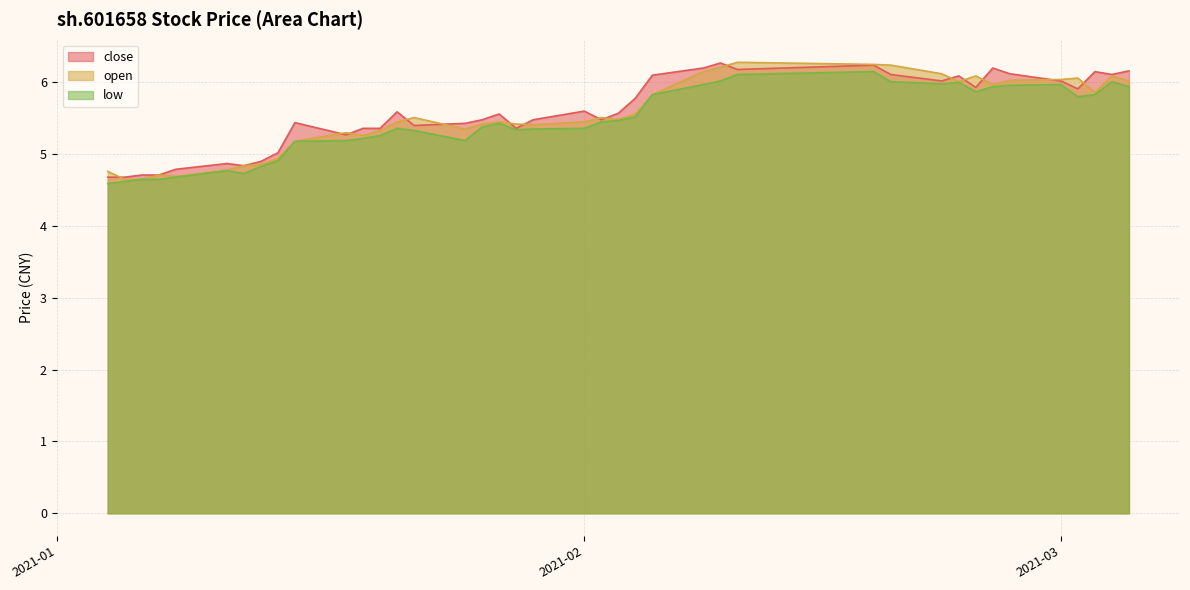

What is the difference between the second highest and minimum values in the close series?

1.6